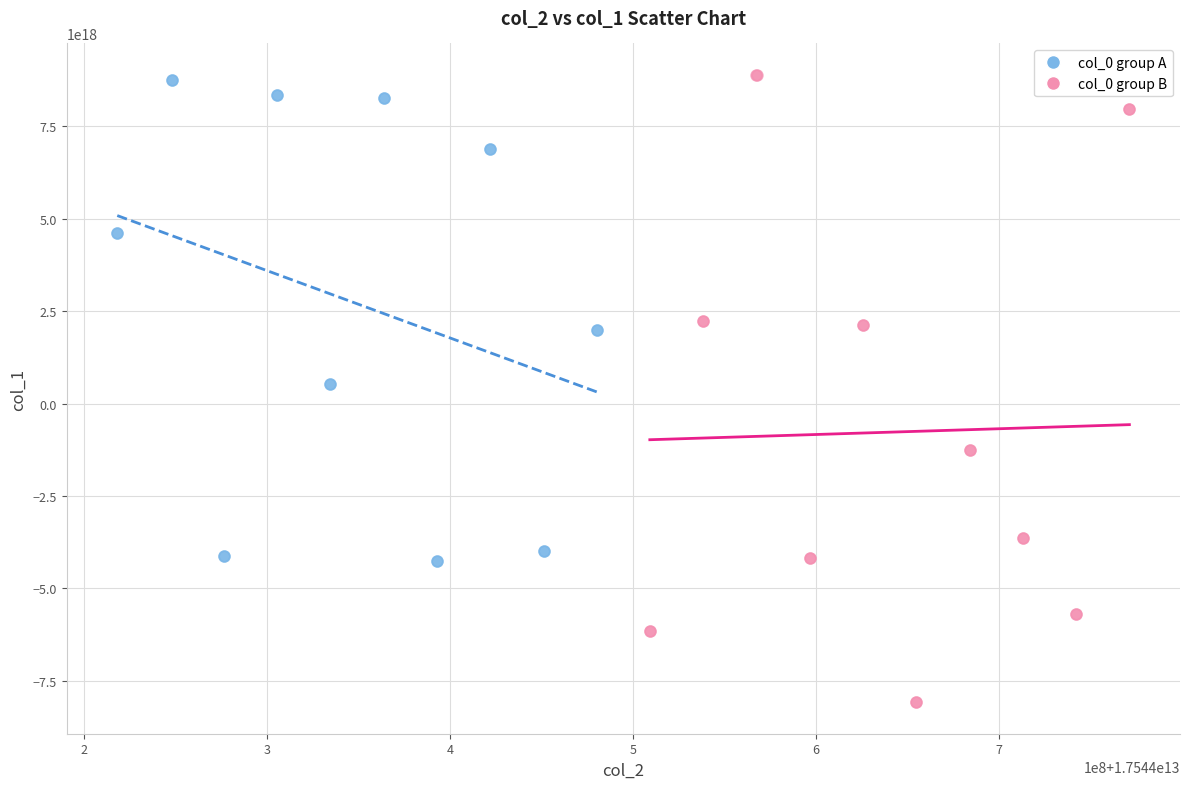

Which series contains the lowest Y value?

col_0 group B